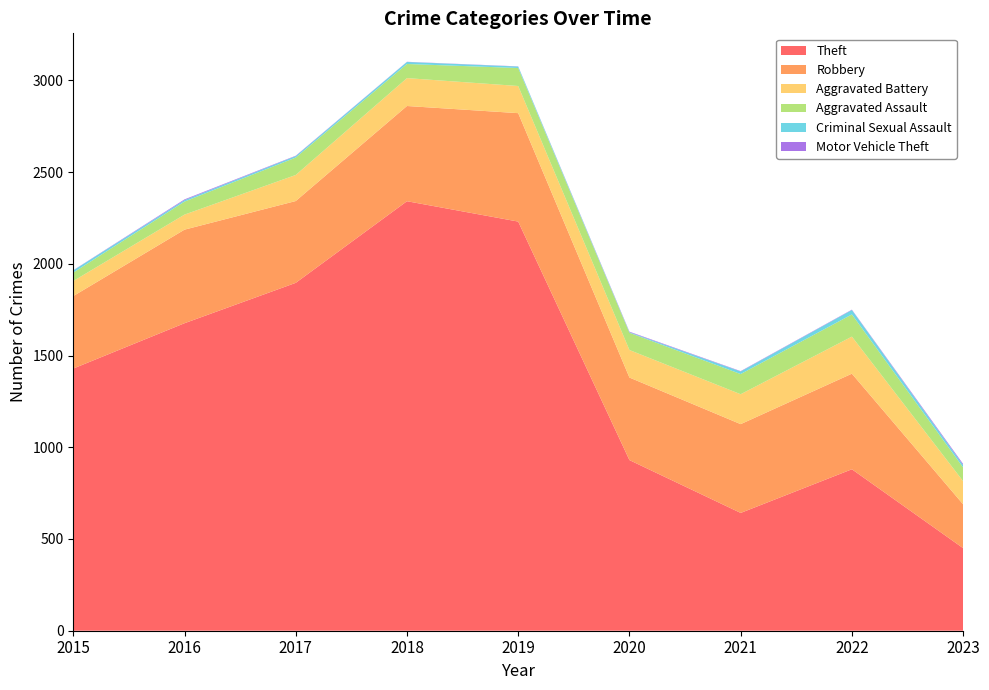

Reading left to right, list all the values displayed in this chart.

Theft: 2015=1429	2016=1676	2017=1896	2018=2341	2019=2230	2020=930	2021=642	2022=880	2023=450
Robbery: 2015=395	2016=510	2017=446	2018=519	2019=591	2020=450	2021=484	2022=521	2023=239
Aggravated Battery: 2015=82	2016=82	2017=142	2018=152	2019=148	2020=150	2021=163	2022=202	2023=126
Aggravated Assault: 2015=46	2016=71	2017=95	2018=77	2019=98	2020=94	2021=110	2022=121	2023=75
Criminal Sexual Assault: 2015=12	2016=8	2017=8	2018=11	2019=8	2020=3	2021=14	2022=24	2023=13
Motor Vehicle Theft: 2015=1	2016=4	2017=2	2018=1	2019=1	2020=3	2021=2	2022=2	2023=6